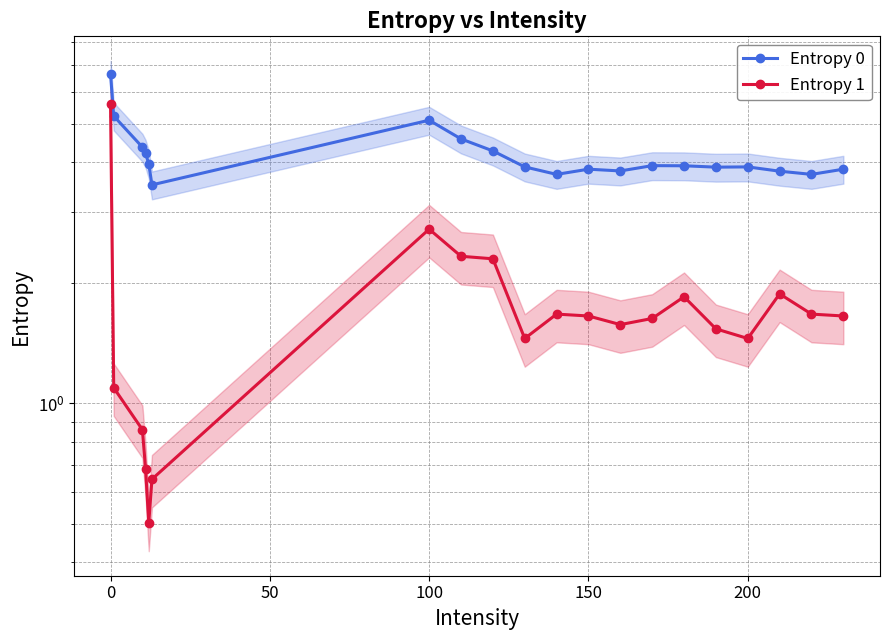

What is the difference between the highest and lowest values at 50?

3.5